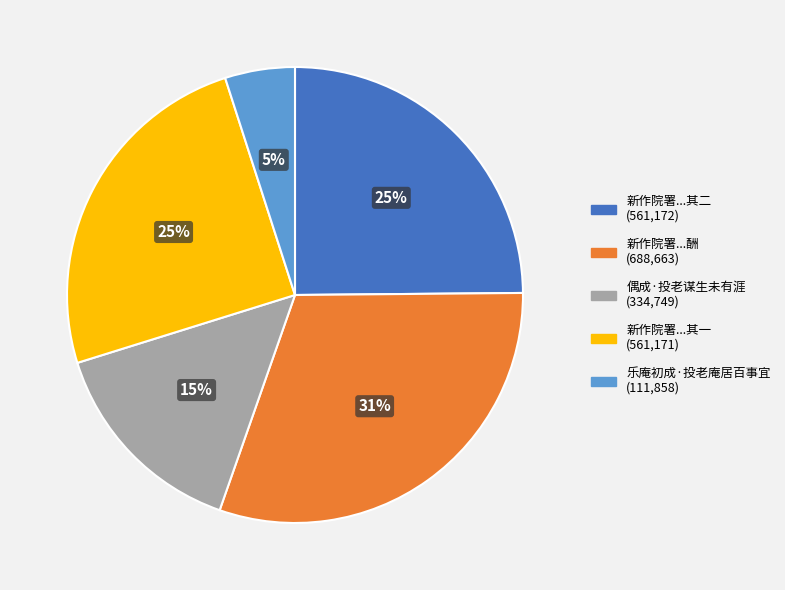

To the nearest percent, what is the difference between the largest and smallest slice percentages?

26%